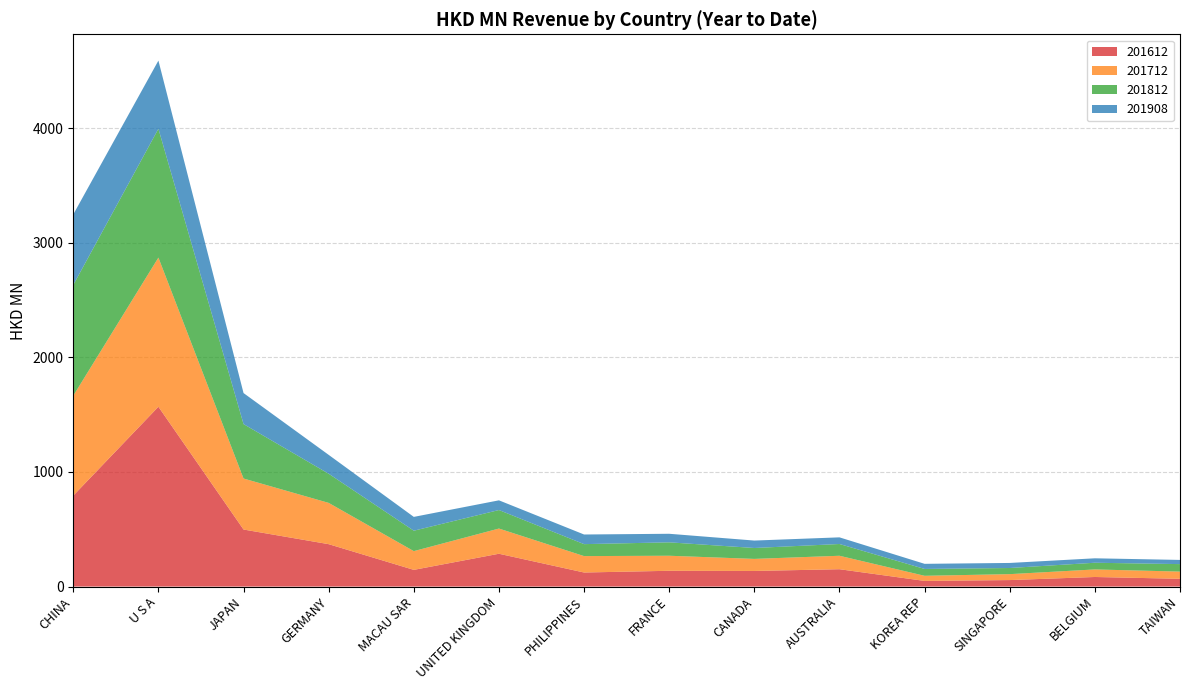

Reading left to right, transcribe all the data shown in this chart.

201612: 793.4	1568.6	497.7	369.9	145.8	286.3	122.7	137.7	136.3	151.4	49.4	56.7	83.6	67.8
201712: 871.7	1301.2	445.0	360.1	163.4	219.9	143.1	131.2	105.2	117.4	44.6	51.7	66.0	62.8
201812: 966.0	1123.7	474.8	254.4	178.2	161.4	104.3	117.0	95.1	102.6	59.7	53.5	58.3	65.3
201908: 615.5	594.7	270.6	164.5	120.5	84.6	84.1	74.7	64.8	58.1	44.6	44.1	38.7	36.6